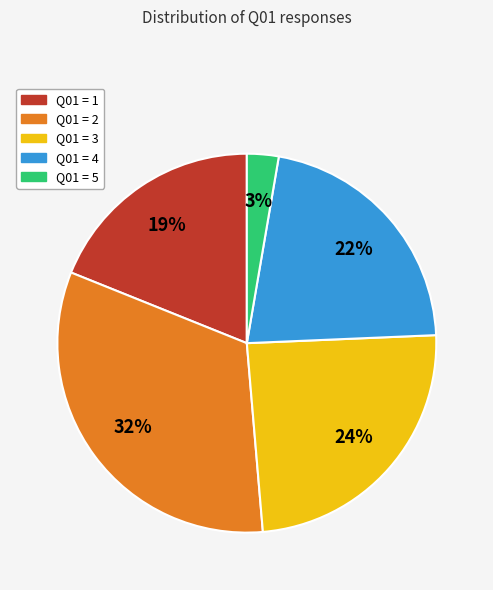

What is the ratio of the value at Q01 = 1 to the value at Q01 = 4?

0.9